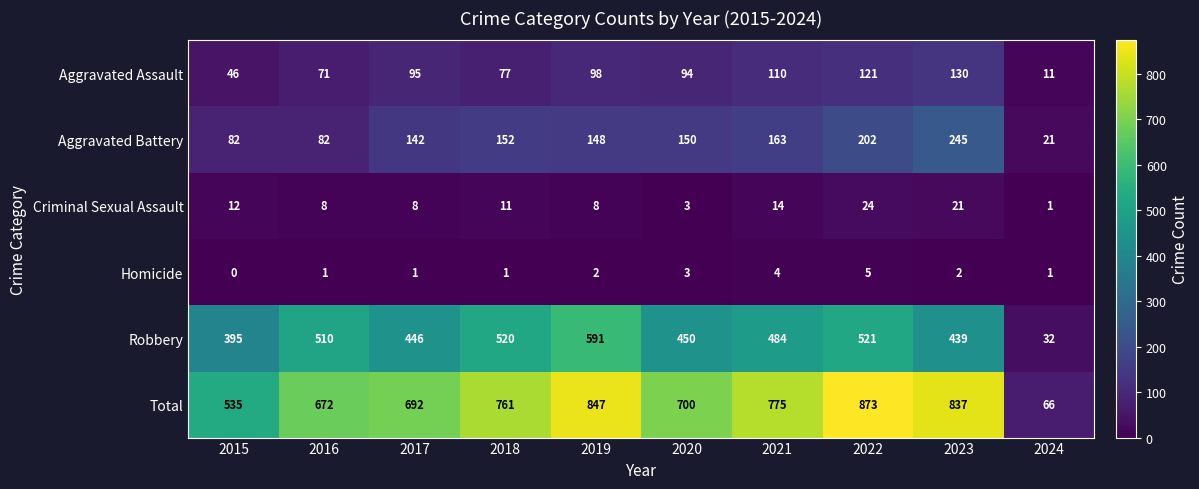

At 2023, list the series in order from smallest to largest.

Homicide, Criminal Sexual Assault, Aggravated Assault, Aggravated Battery, Robbery, Total